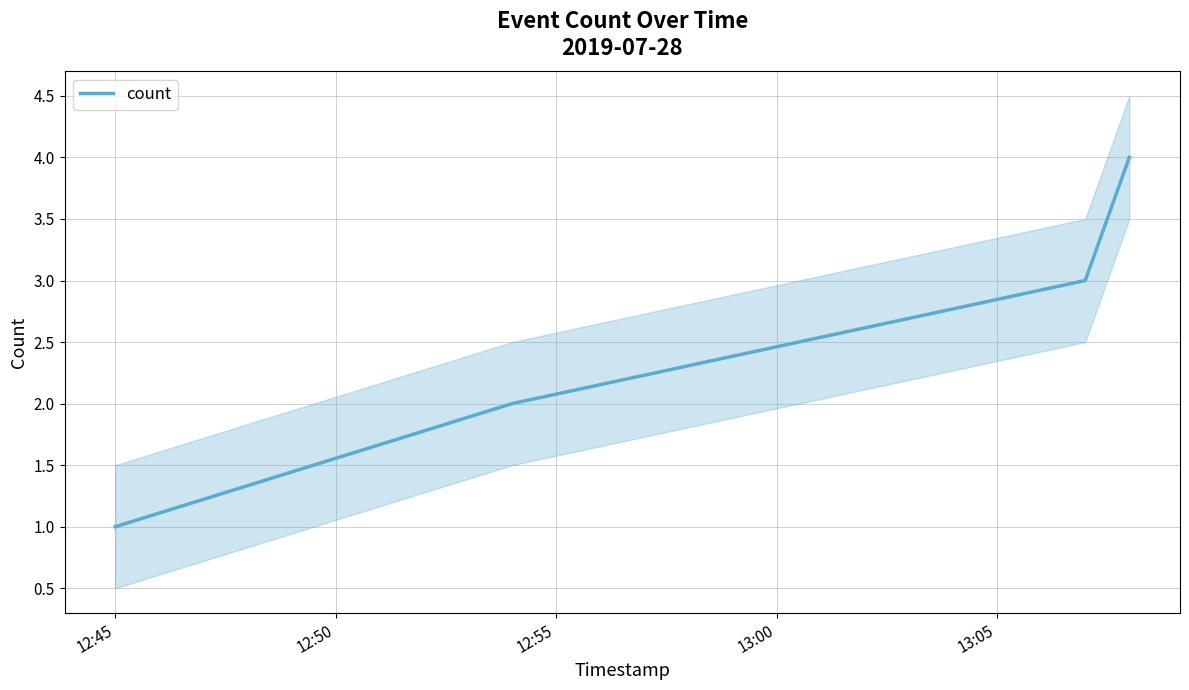

How many series are shown in this chart?

1